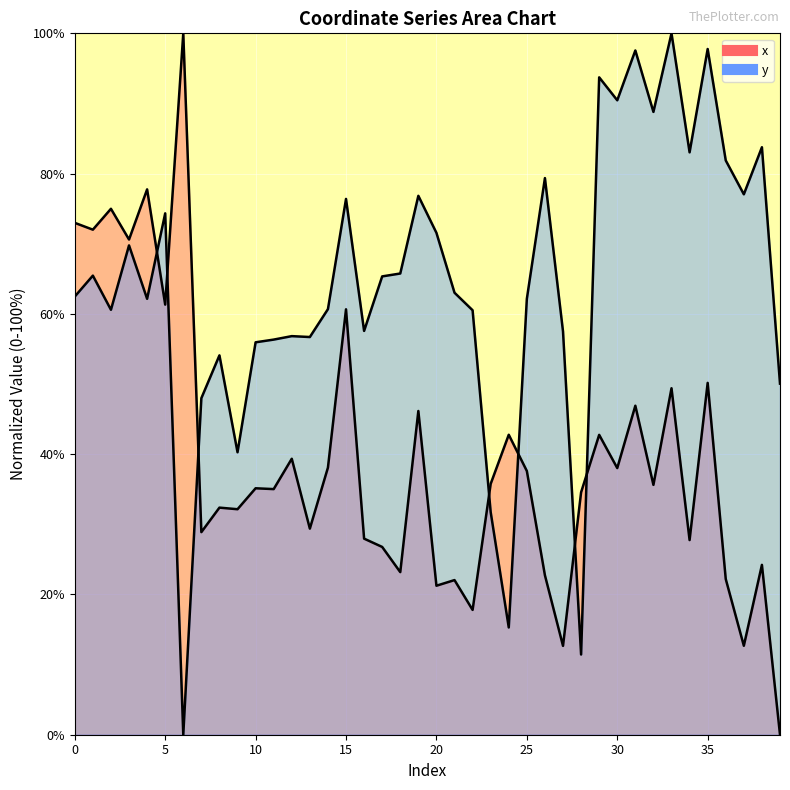

At which category is the sum across all series the highest?

33